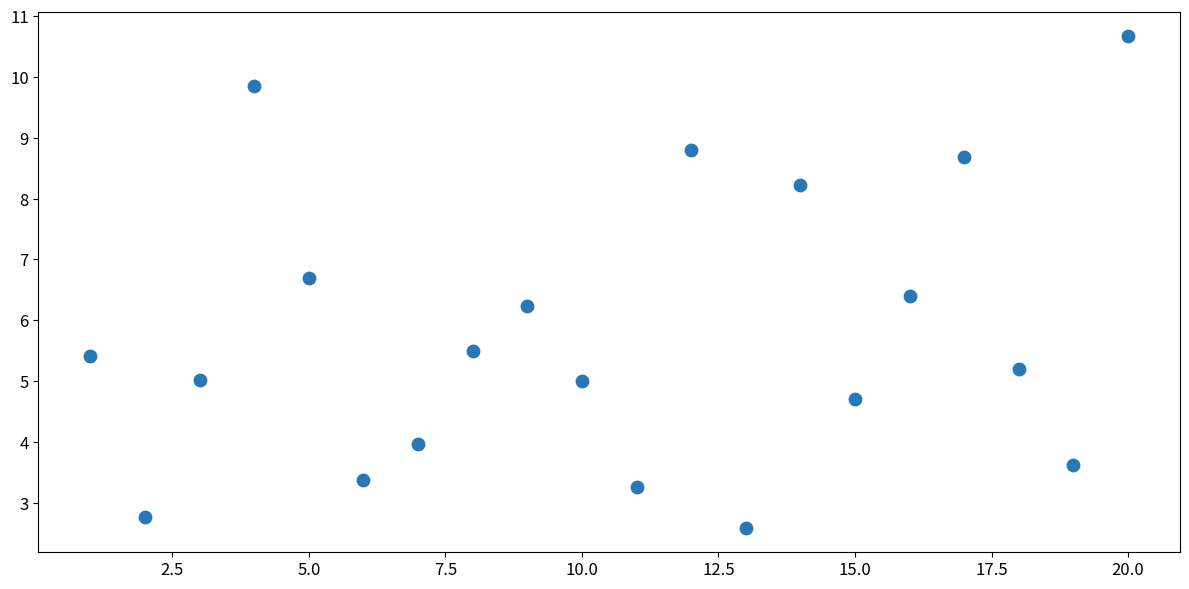

What Y value in the scatter plot is closest to 6?

6.2